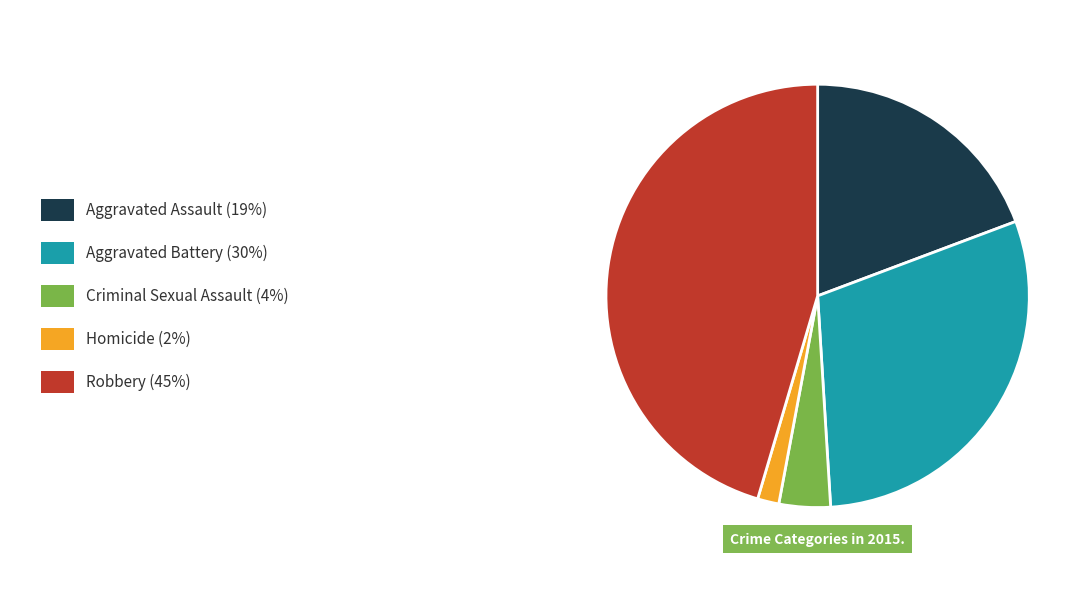

How many slices are in this pie chart?

5